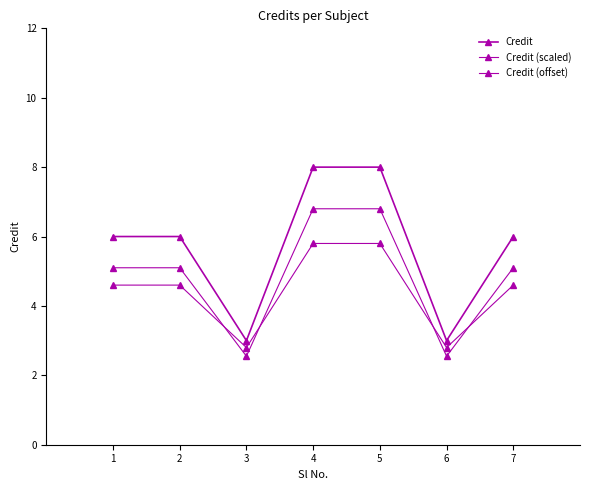

How many data points in Credit (offset) are above 4?

5